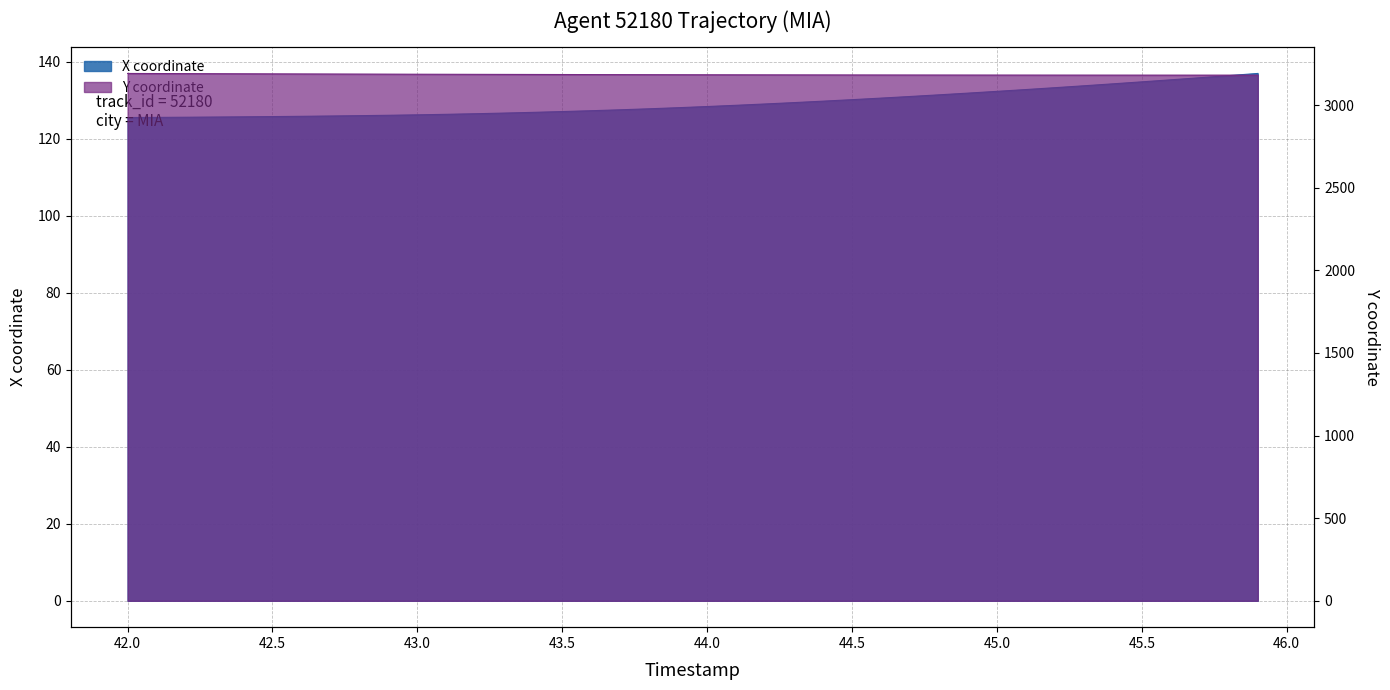

What is the sum of all Y values?

127378.9